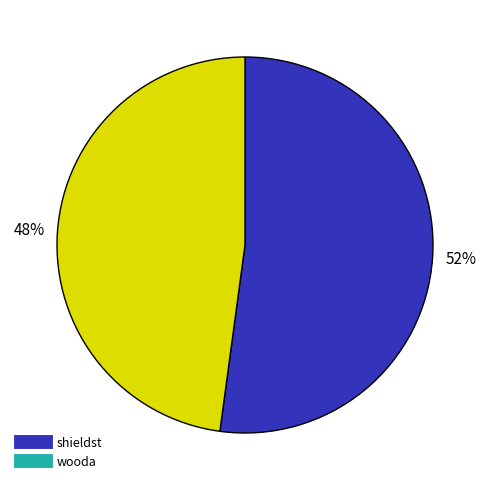

True or false: shieldst accounts for 52% of the total.

True